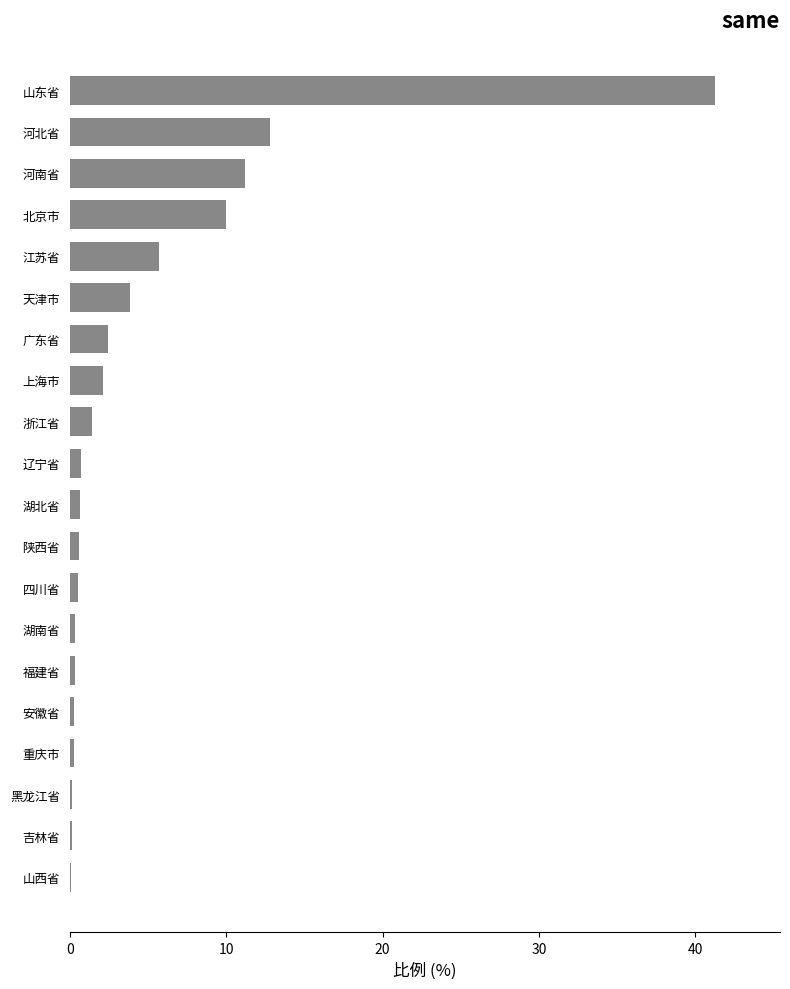

What is the ratio of the value at 北京市 to the value at 天津市?

2.6